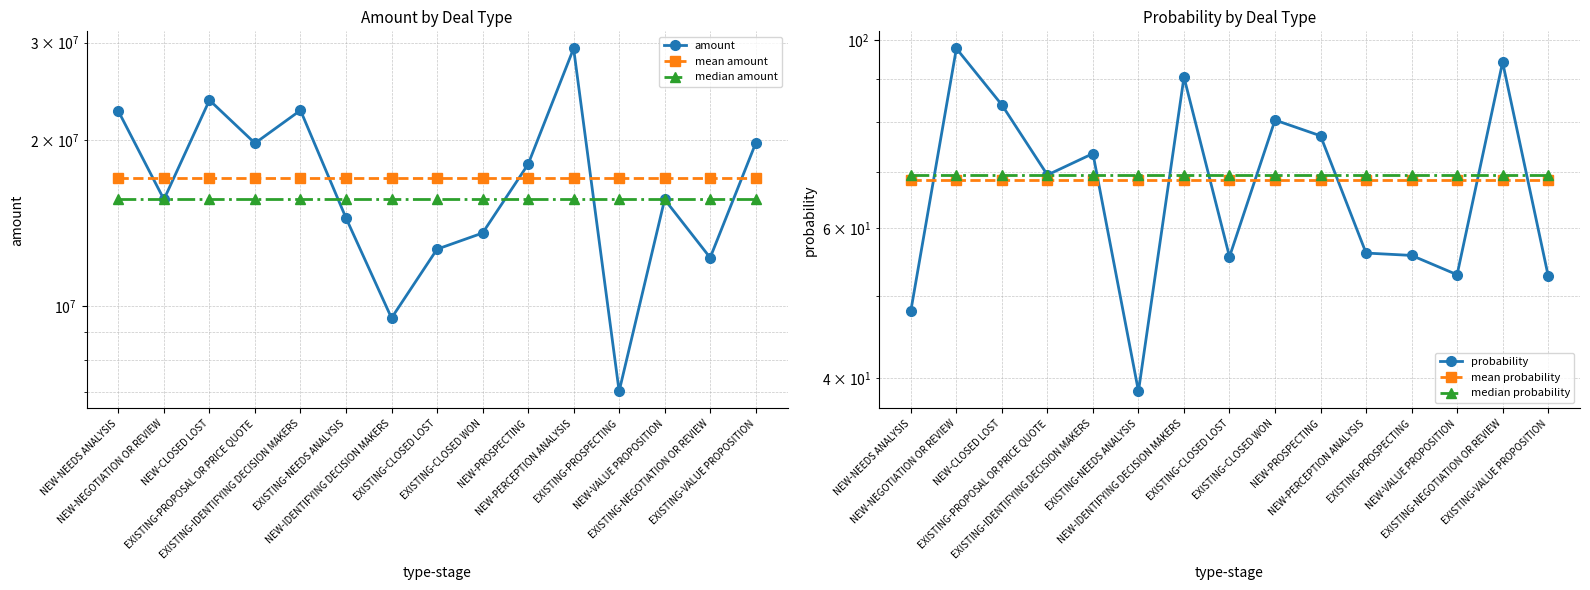

Which series has the largest total across all categories?

amount